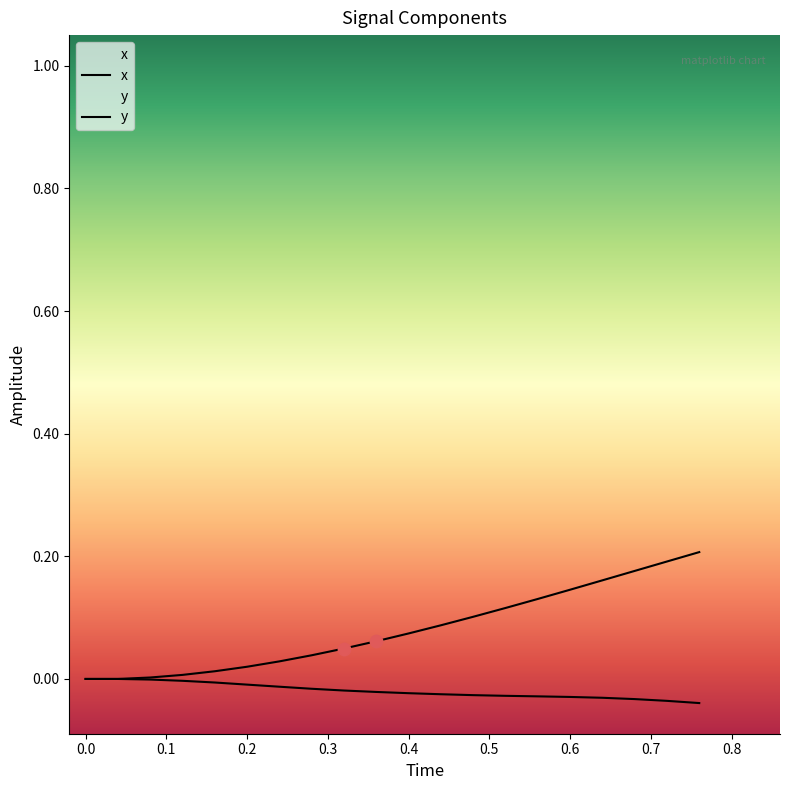

How many lines are shown in the chart?

2